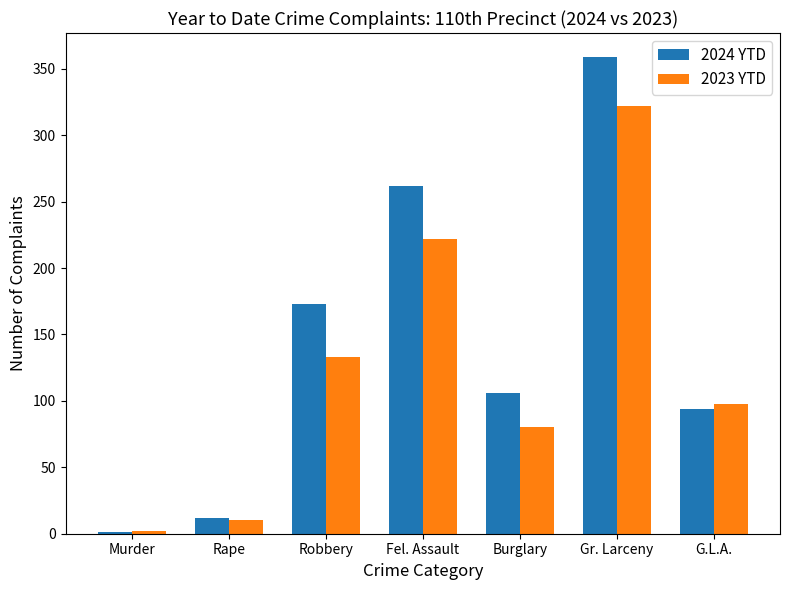

Where is 2024 YTD nearest to the value 180?

Robbery